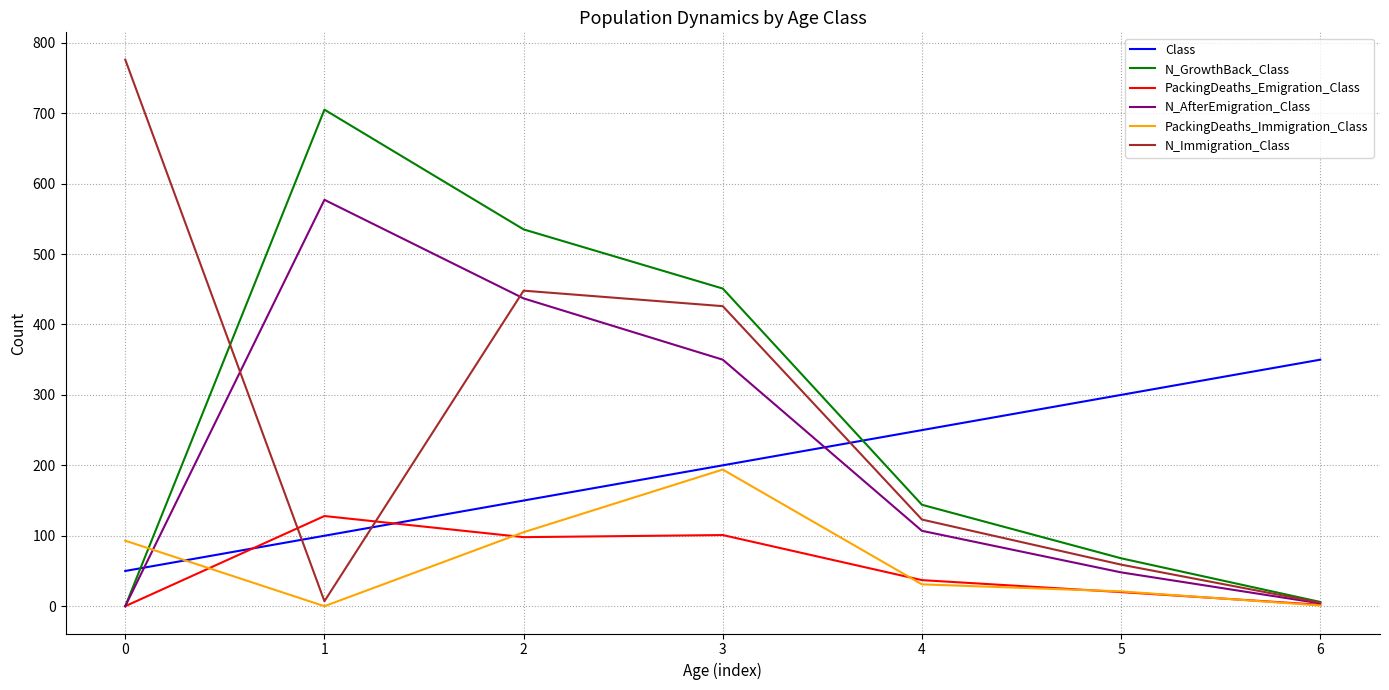

How many lines are shown in the chart?

6